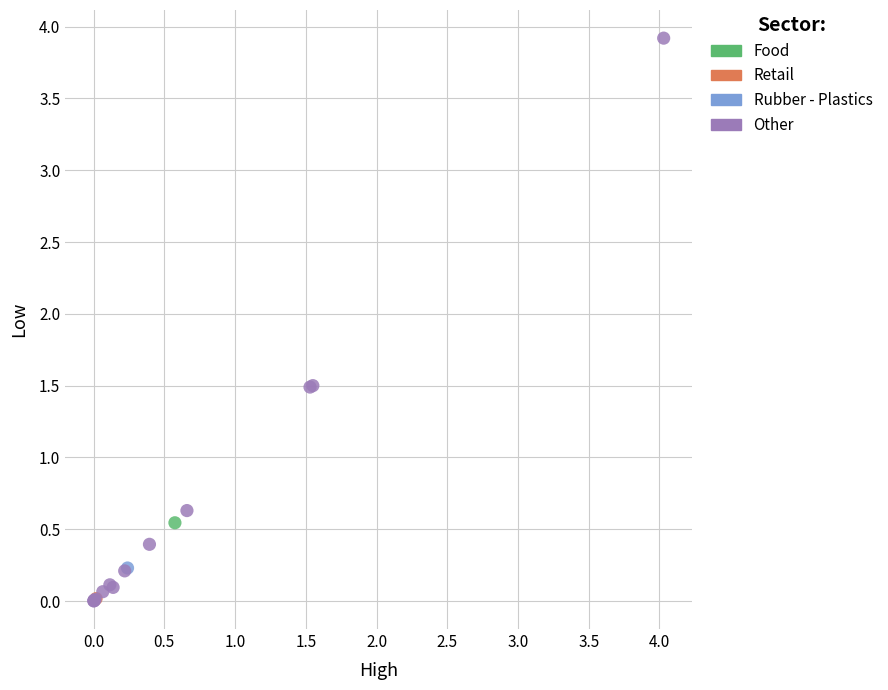

What are all the series names shown in the legend?

Food, Retail, Rubber - Plastics, Other